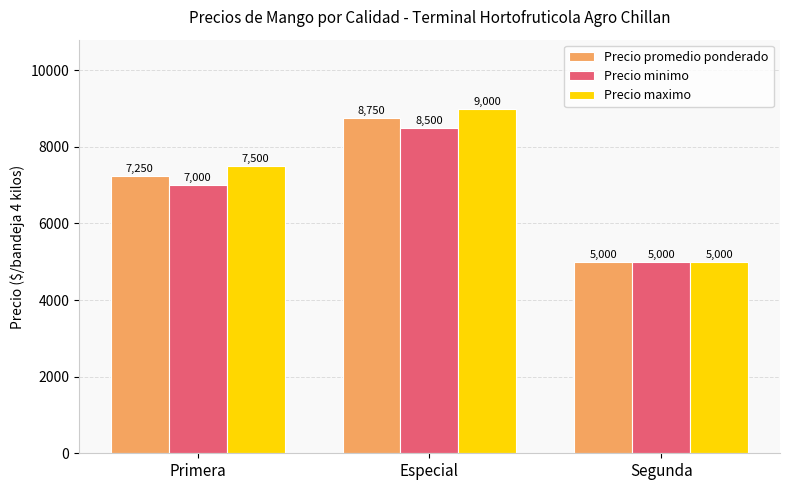

What is the minimum value shown in the chart?

5000